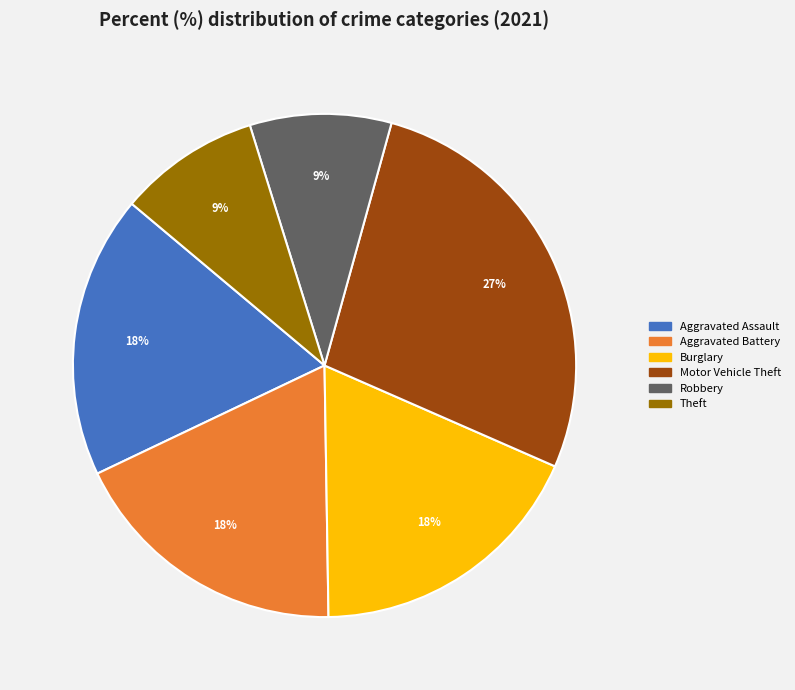

Is there any slice that represents more than half of the pie?

No